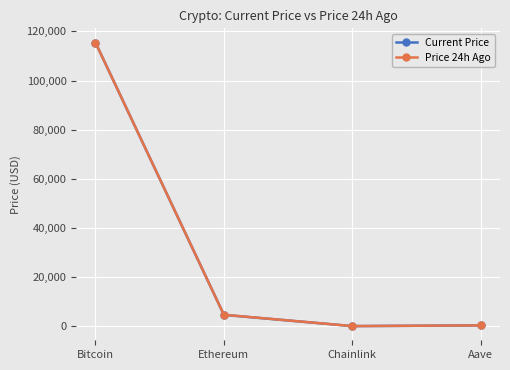

How many lines are shown in the chart?

2